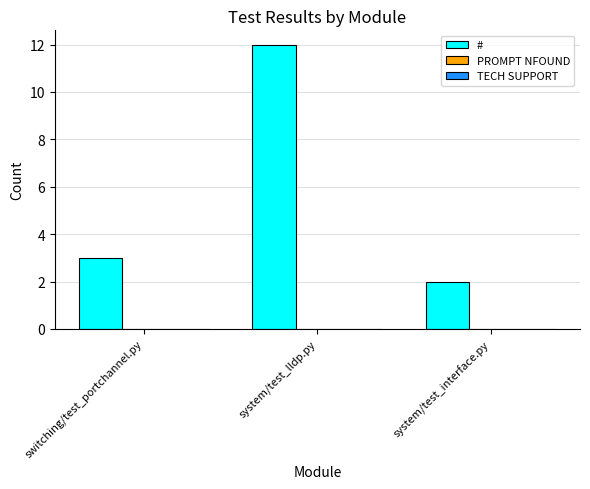

Between system/test_interface.py and system/test_lldp.py, which is larger?

system/test_lldp.py